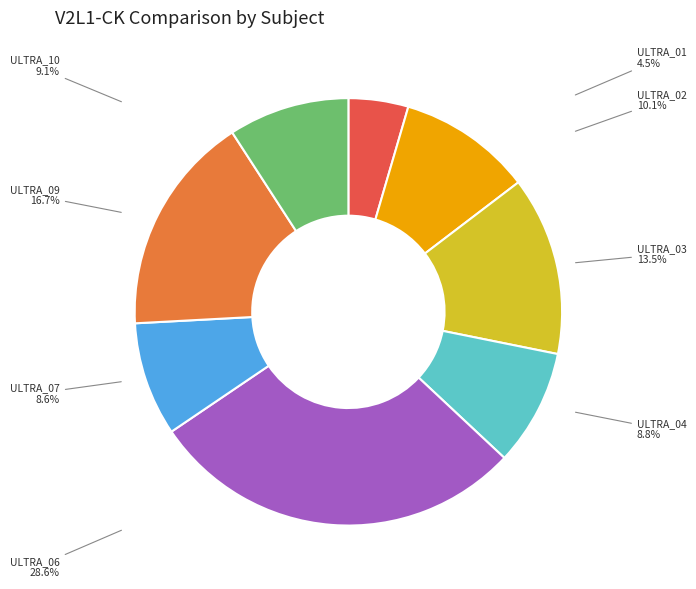

To the nearest percent, what is the combined percentage of ULTRA_01 and ULTRA_10?

14%